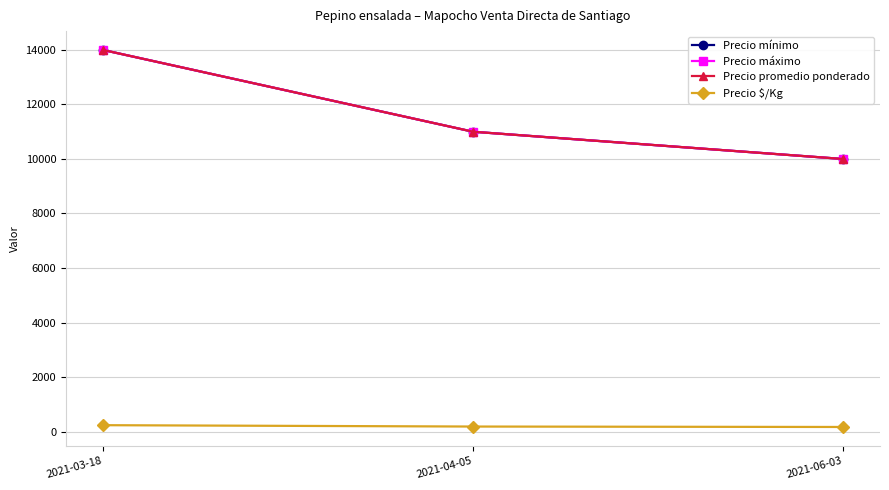

Where does the Precio promedio ponderado series first go above 11000?

2021-03-18